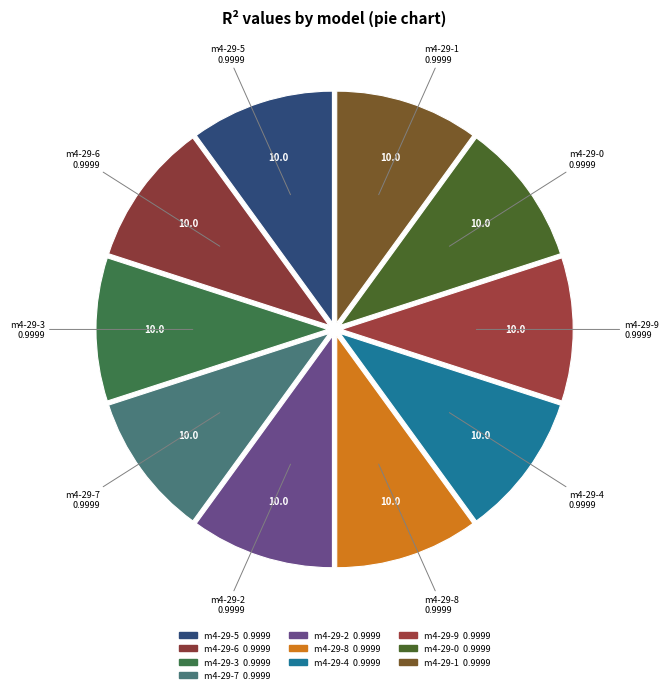

Count the number of slices in the pie.

10